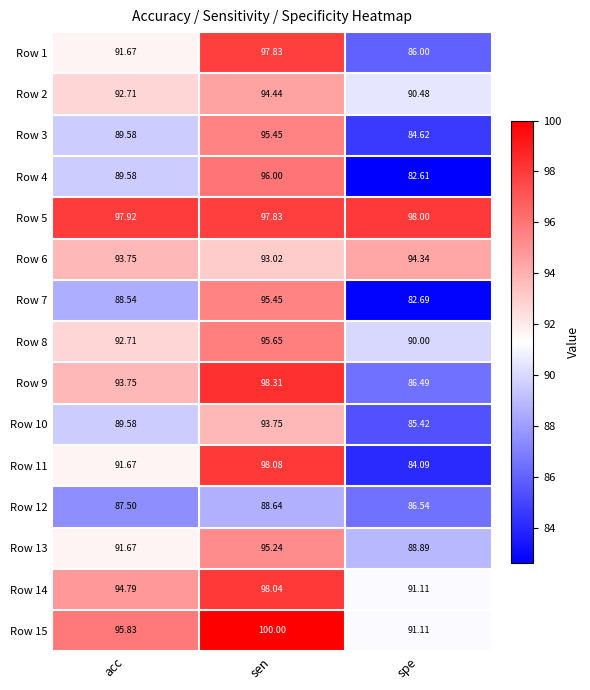

Which series has the largest range (max minus min)?

Row 11